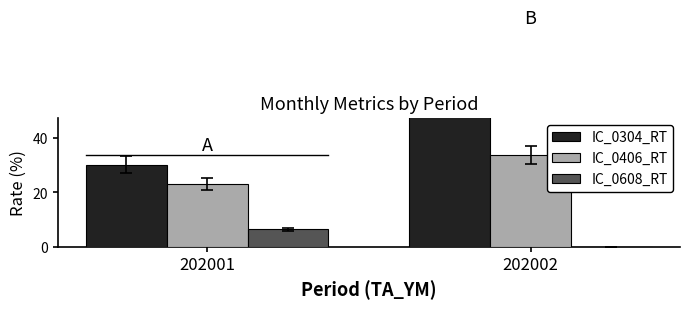

What is the sum of the IC_0608_RT values at 202002 and 202001?

6.5